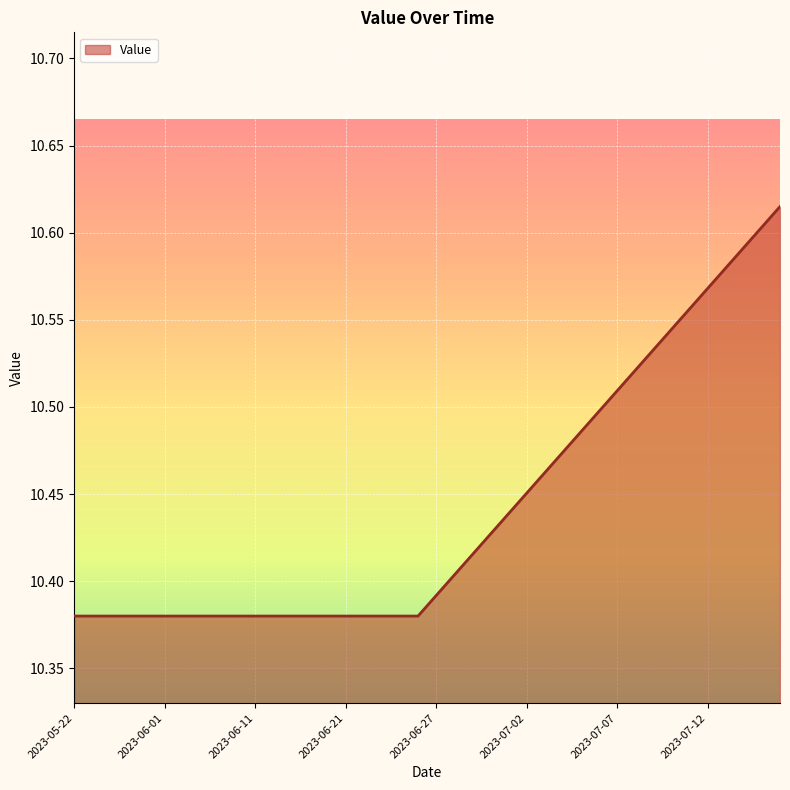

Reading right to left, list all the values displayed in this chart.

2023-07-16=10.6	2023-07-15=10.6	2023-07-14=10.6	2023-07-13=10.6	2023-07-12=10.6	2023-07-11=10.6	2023-07-10=10.5	2023-07-09=10.5	2023-07-08=10.5	2023-07-07=10.5	2023-07-06=10.5	2023-07-05=10.5	2023-07-04=10.5	2023-07-03=10.5	2023-07-02=10.5	2023-07-01=10.4	2023-06-30=10.4	2023-06-29=10.4	2023-06-28=10.4	2023-06-27=10.4	2023-06-26=10.4	2023-06-25=10.4	2023-06-24=10.4	2023-06-23=10.4	2023-06-21=10.4	2023-06-19=10.4	2023-06-17=10.4	2023-06-15=10.4	2023-06-13=10.4	2023-06-11=10.4	2023-06-09=10.4	2023-06-07=10.4	2023-06-05=10.4	2023-06-03=10.4	2023-06-01=10.4	2023-05-30=10.4	2023-05-28=10.4	2023-05-26=10.4	2023-05-24=10.4	2023-05-22=10.4